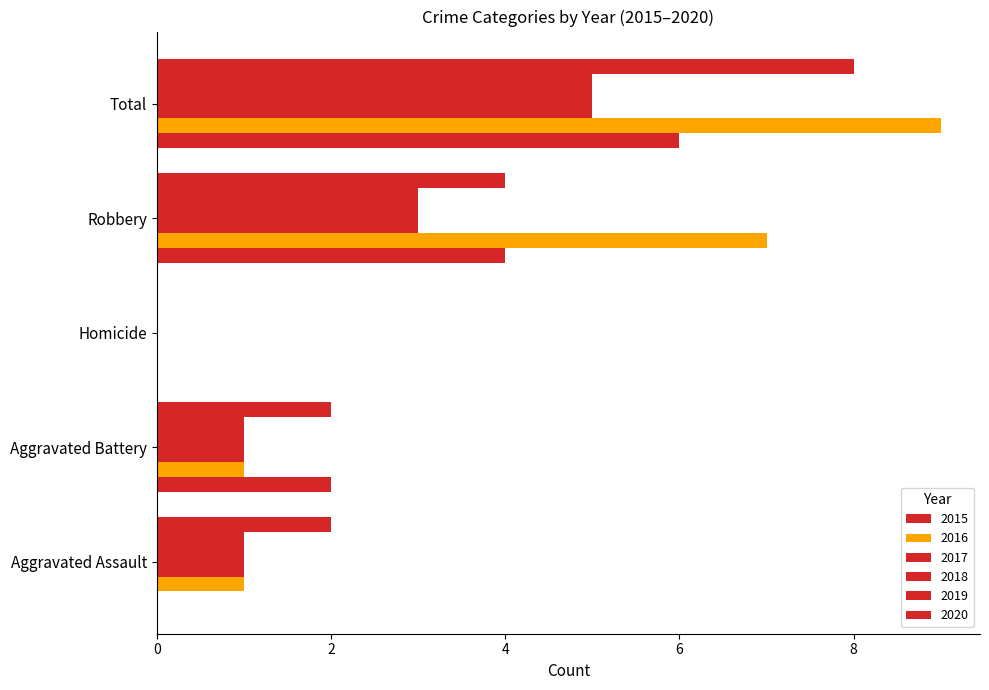

Which category has the lowest value in the 2018 series?

Homicide